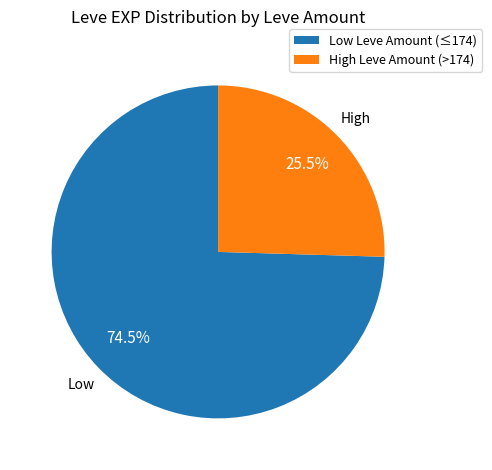

Which category accounts for the majority?

Low Leve Amount (≤174)